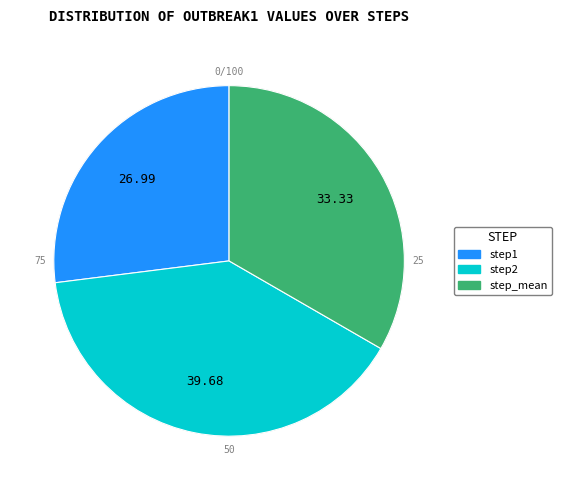

True or false: step2 accounts for 51% of the total.

False